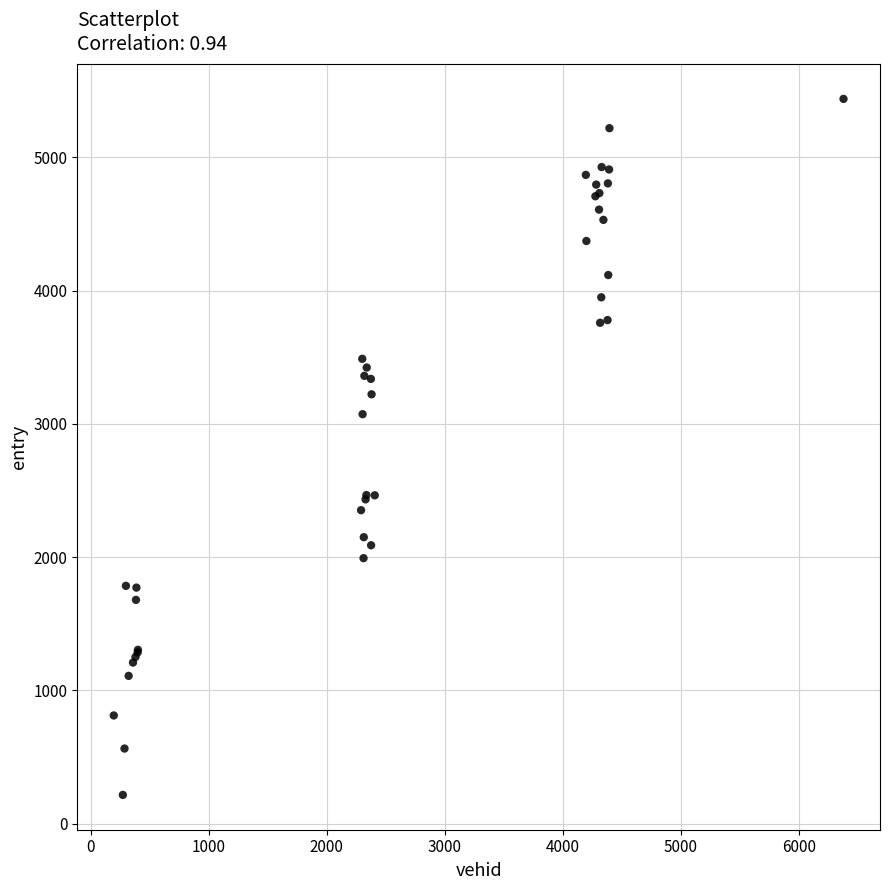

What Y value in the scatter plot is closest to 2826?

3072.3